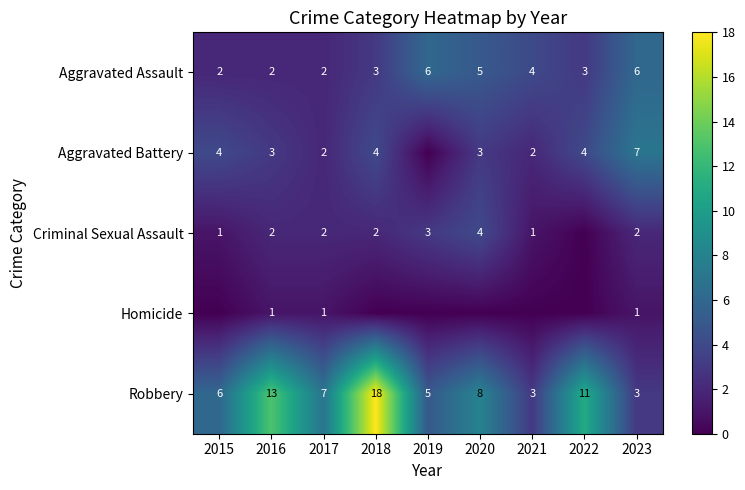

Is the value of Robbery at 2022 greater than the value of Aggravated Battery at 2023?

Yes